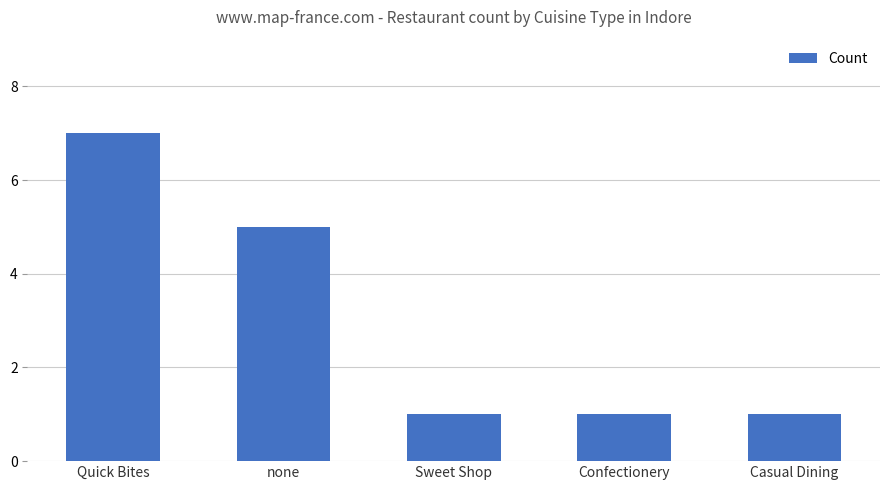

How many categories are shown in the chart?

5